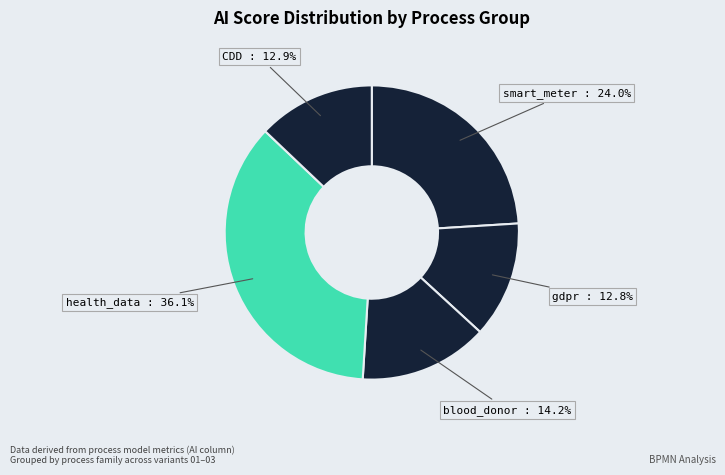

What is the smallest slice in the pie chart?

gdpr